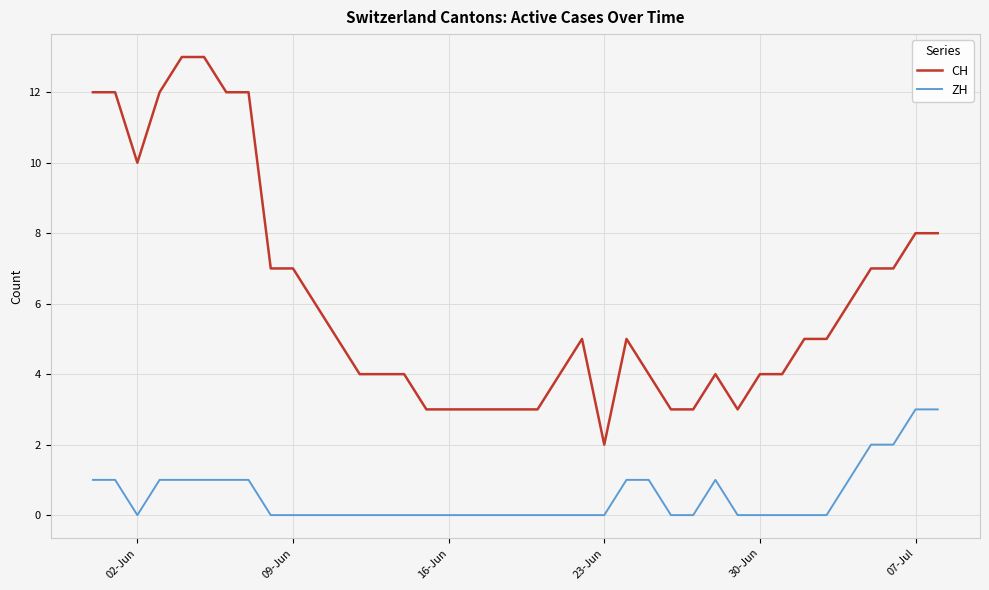

What are all the series names shown in the legend?

CH, ZH